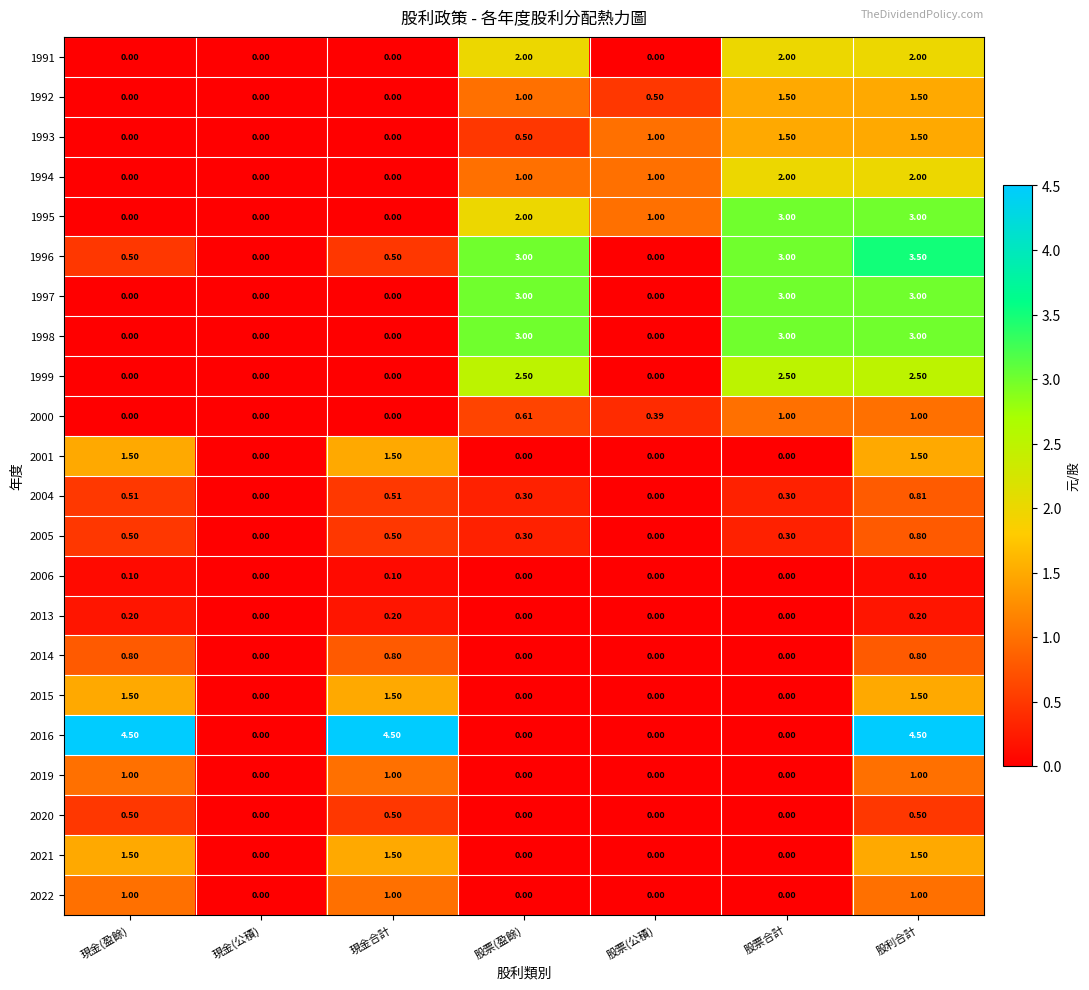

Which series has the largest total across all categories?

2016